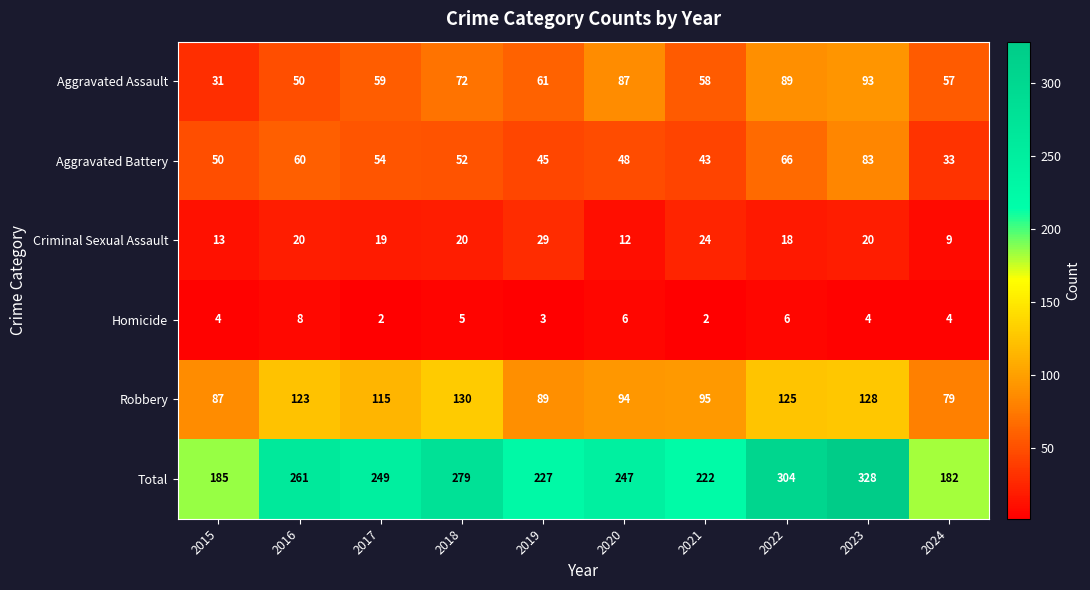

True or false: Robbery has a value of 204 at 2022.

False